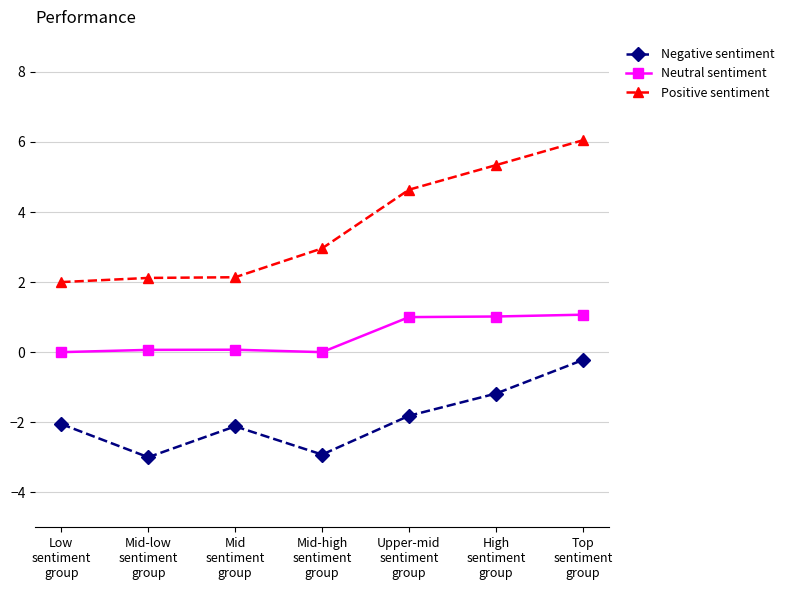

What is the highest value of the Positive sentiment series?

6.0